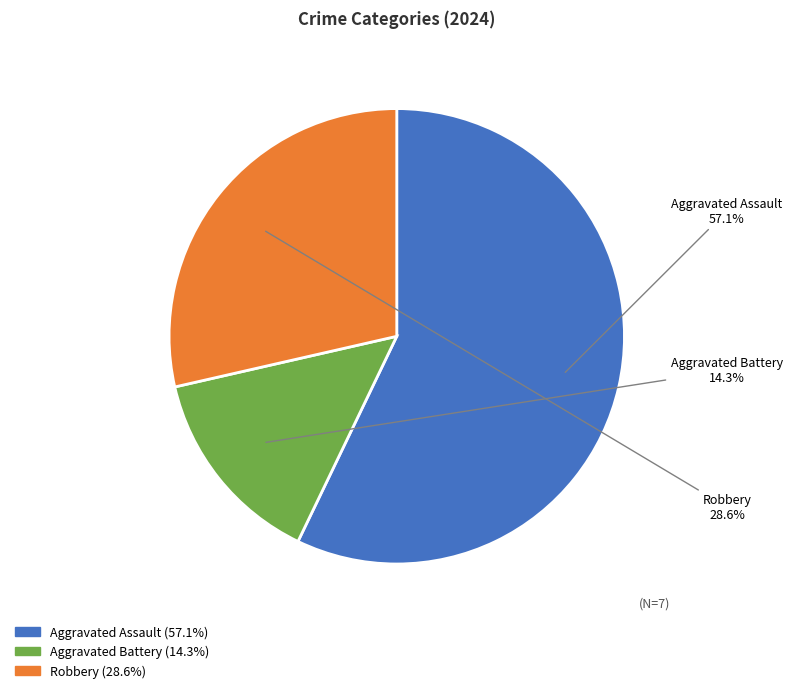

The Aggravated Battery slice represents 8% of the pie. True or false?

False